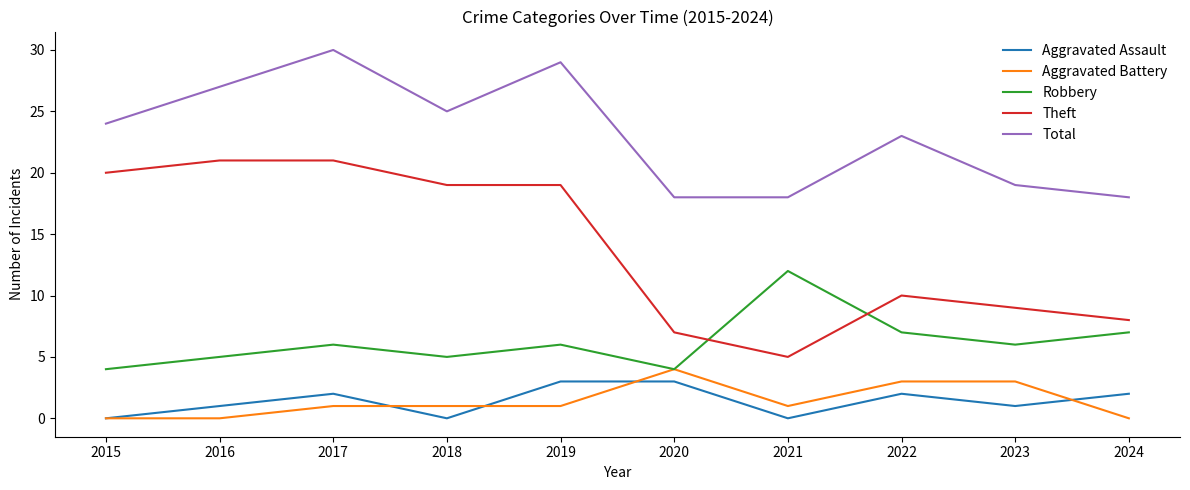

What is the approximate value of Theft at 2020?

7